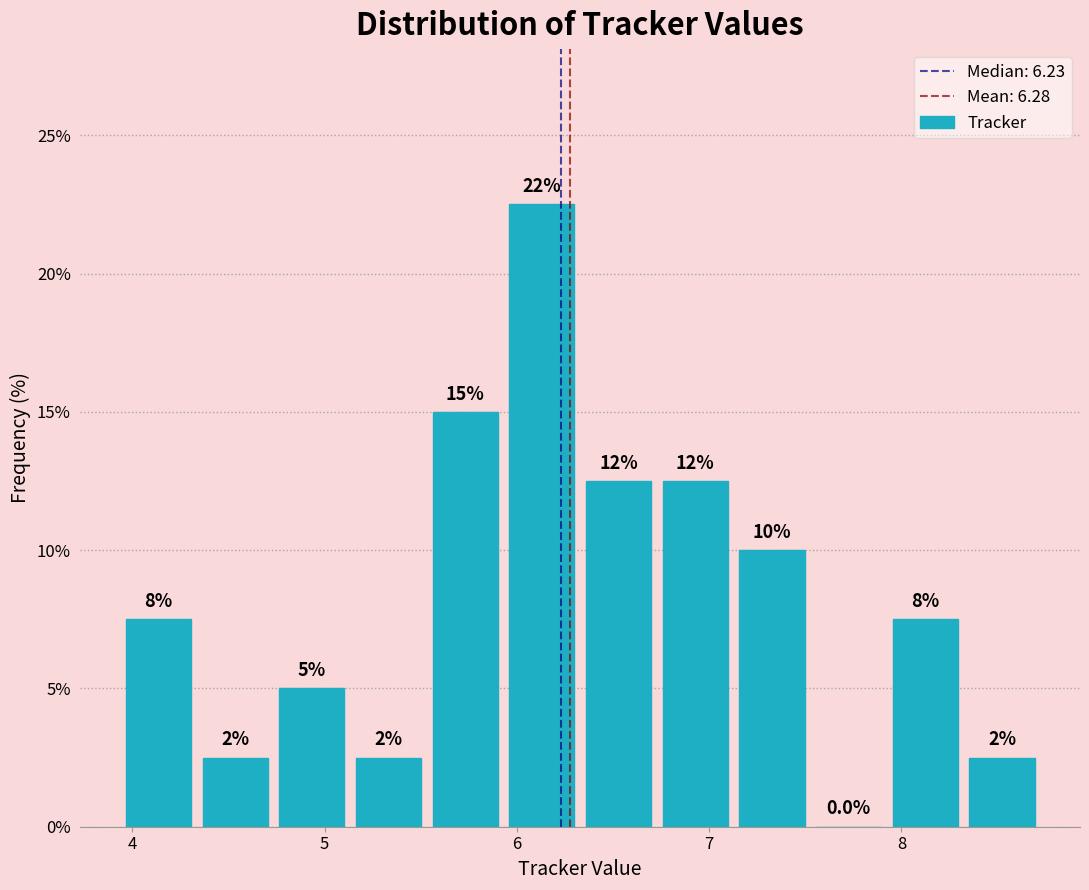

Around what value on the x-axis is the tallest bar? Give the approximate position of its centre, as read against the axis.

6.1